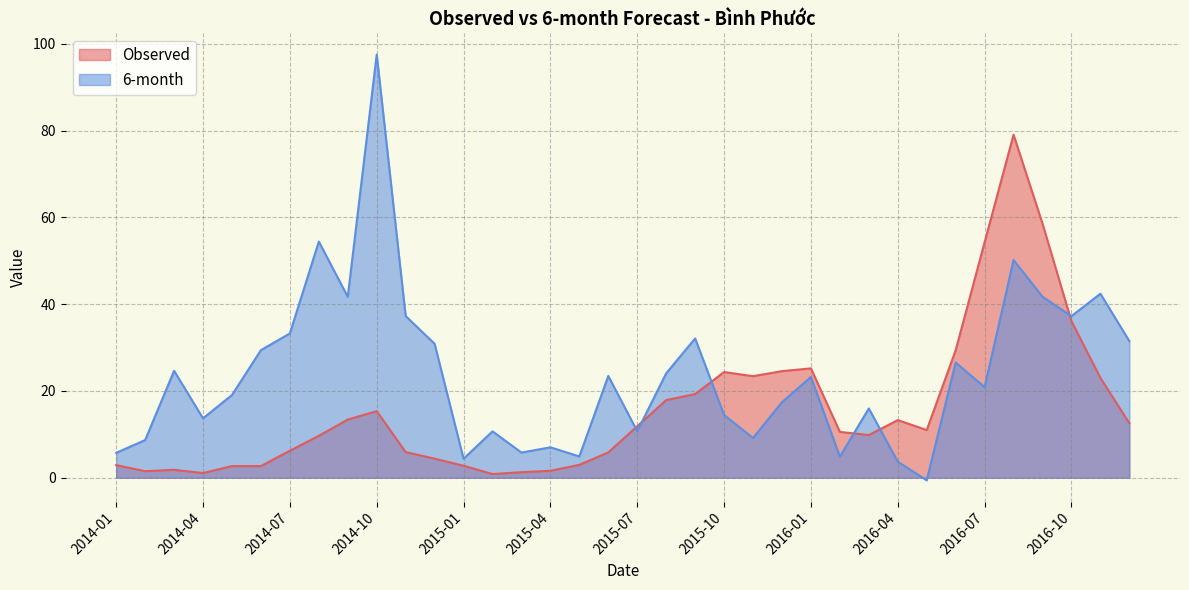

In 6-month, how many points are higher than both neighbors (excluding endpoints)?

12